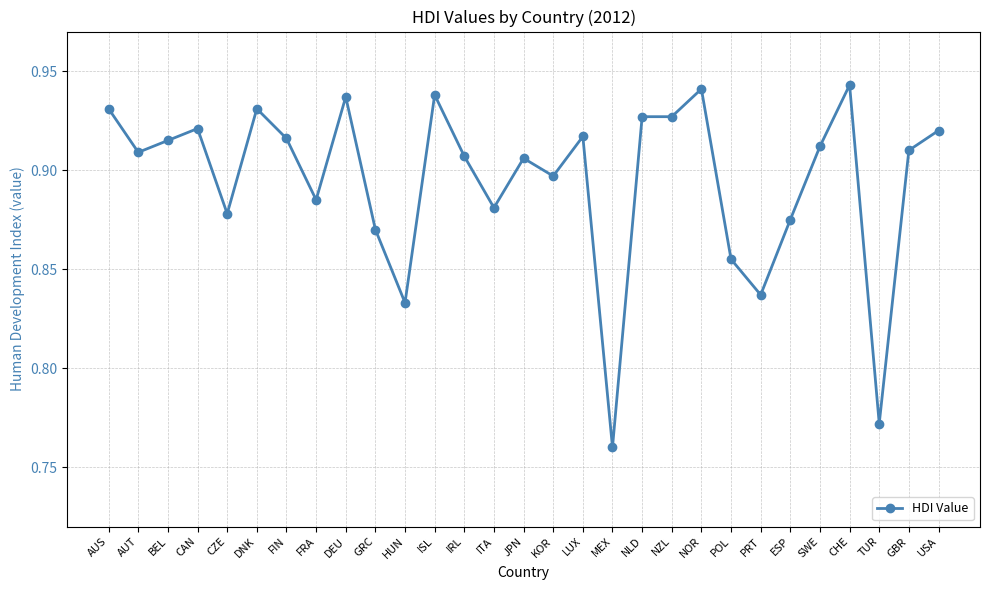

Which label corresponds to the smallest value in the chart?

MEX